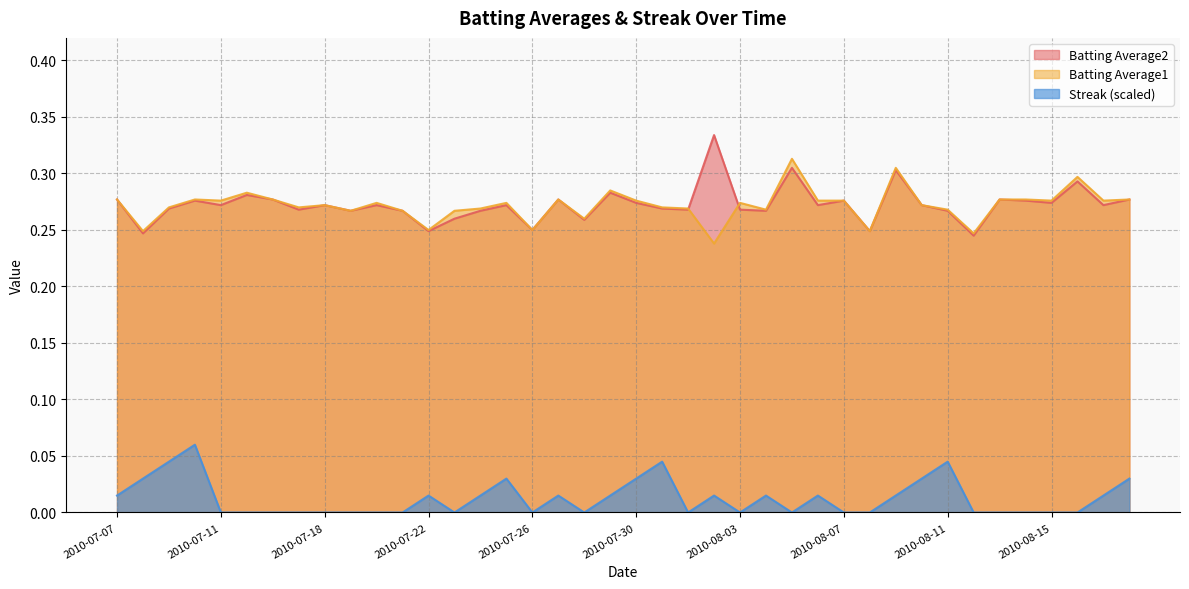

What is the label of the 20th point from the left?

2010-07-29